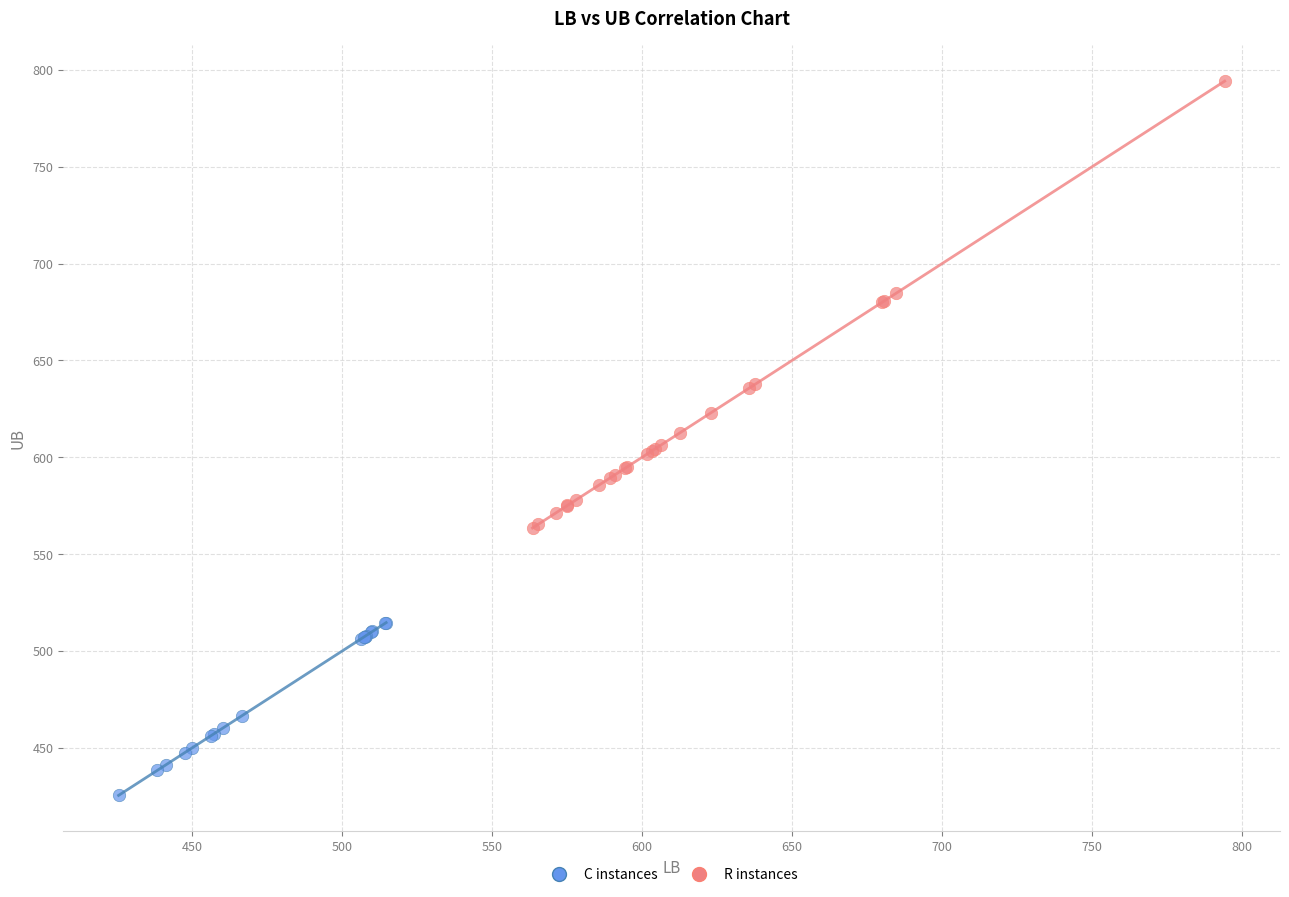

Which series contains the lowest Y value?

C instances